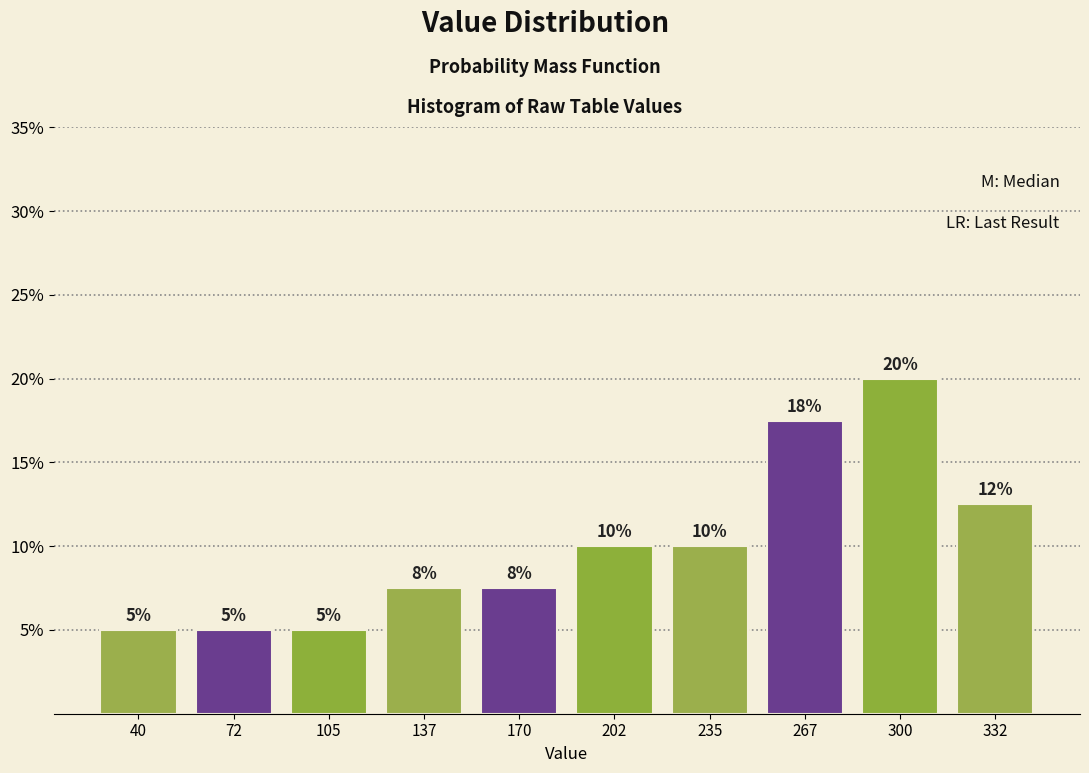

Over which range of the x-axis is the bar tallest?

284.0 to 316.5